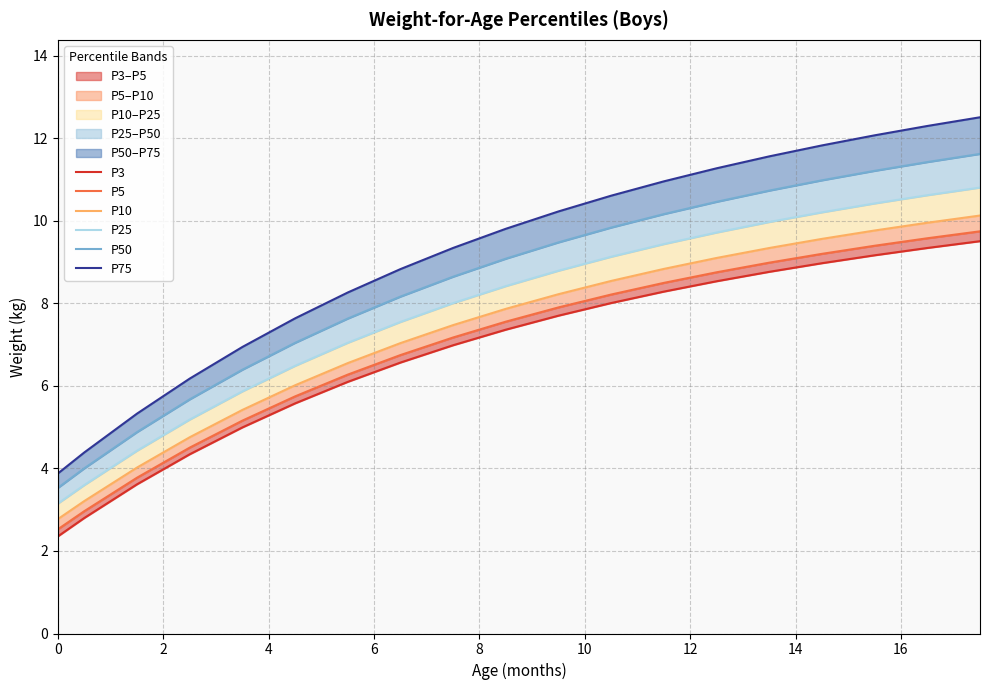

What is the difference between the second highest and minimum values in the P10 series?

7.2